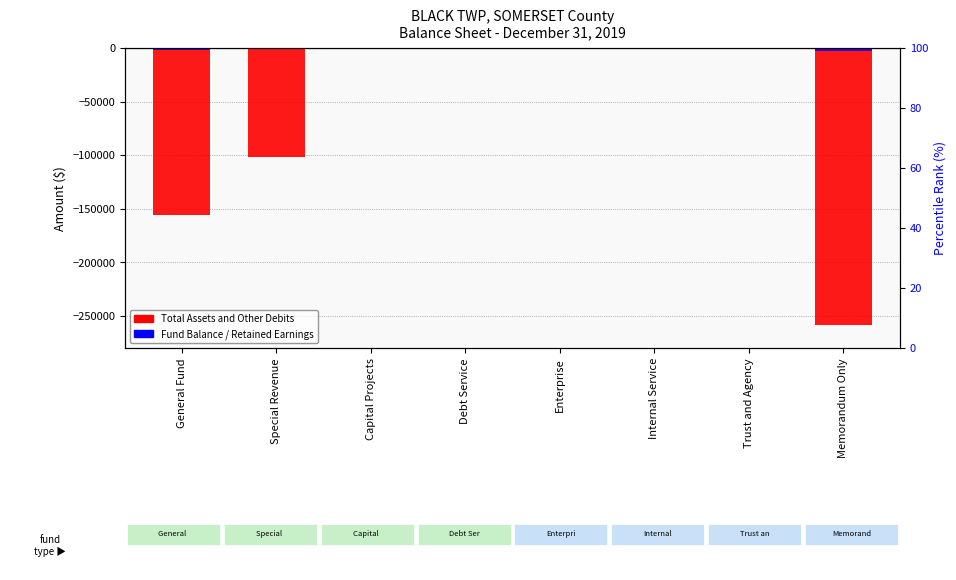

At which label does Total Assets and Other Debits reach its minimum?

Memorandum Only